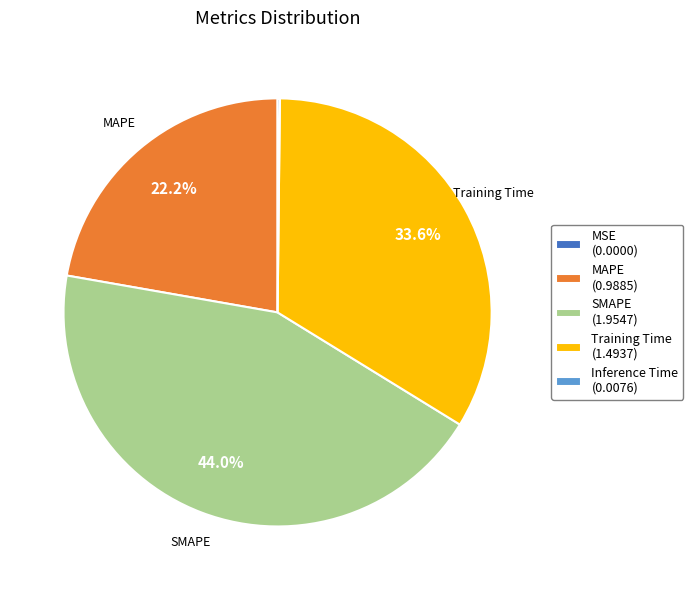

Approximately how many times larger is the value at MAPE (0.9885) compared to SMAPE (1.9547)?

0.5